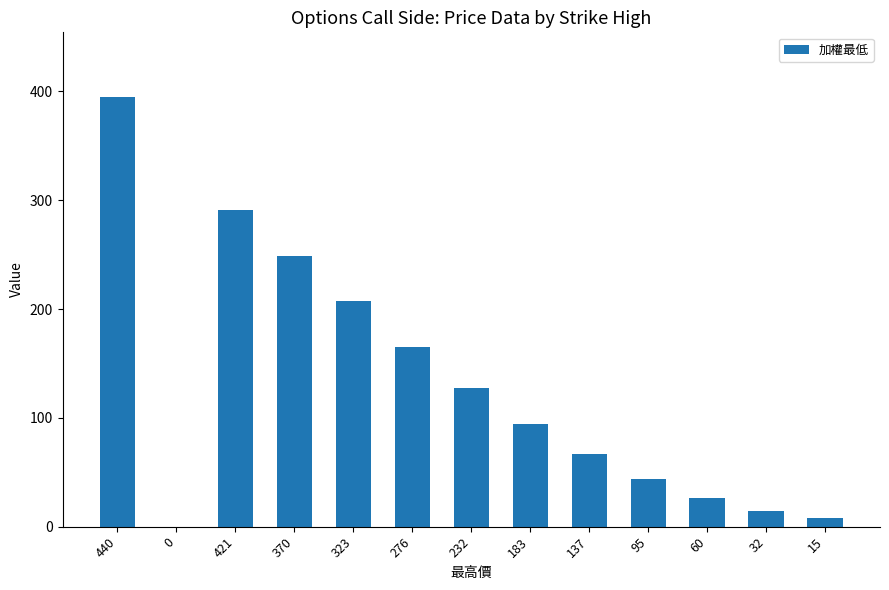

What is the approximate value at 440?

395.0